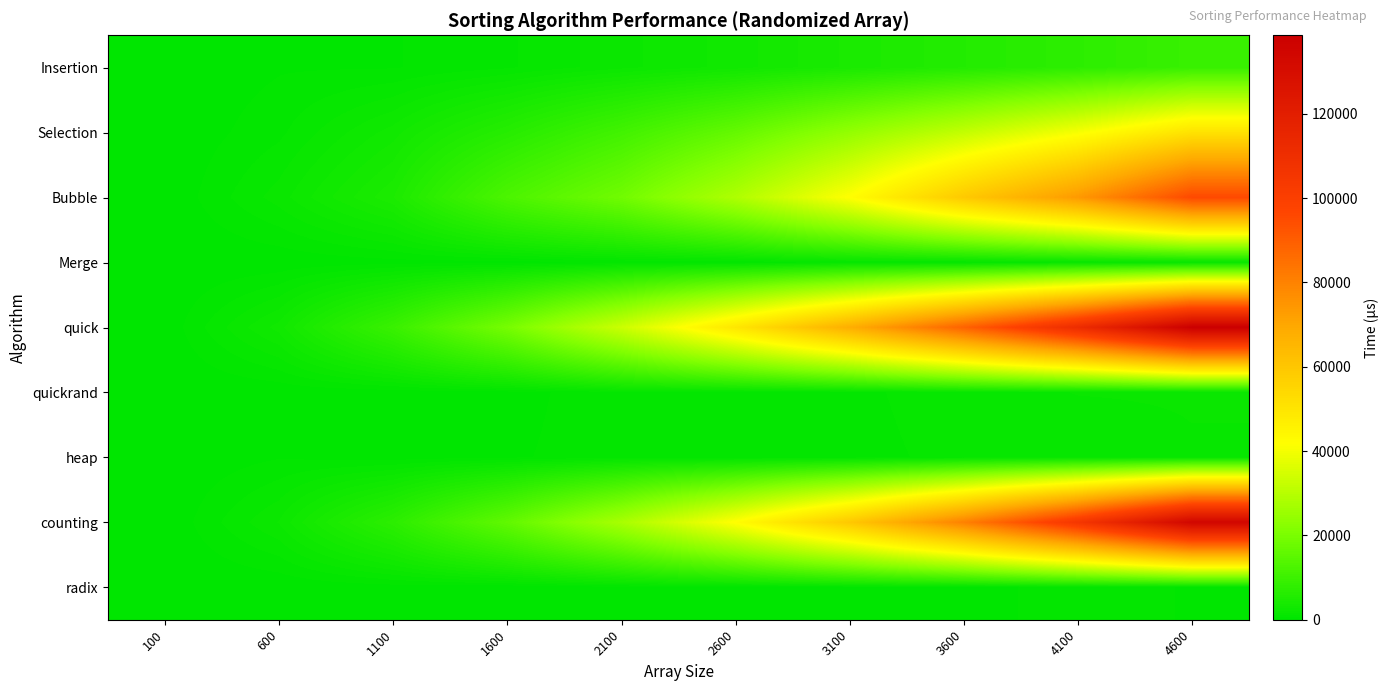

Which has a higher value, 1600 or 4100?

4100